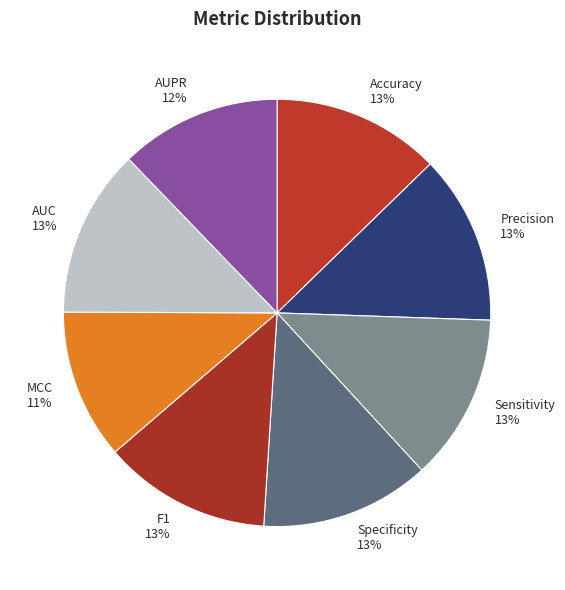

What is the smallest slice in the pie chart?

MCC